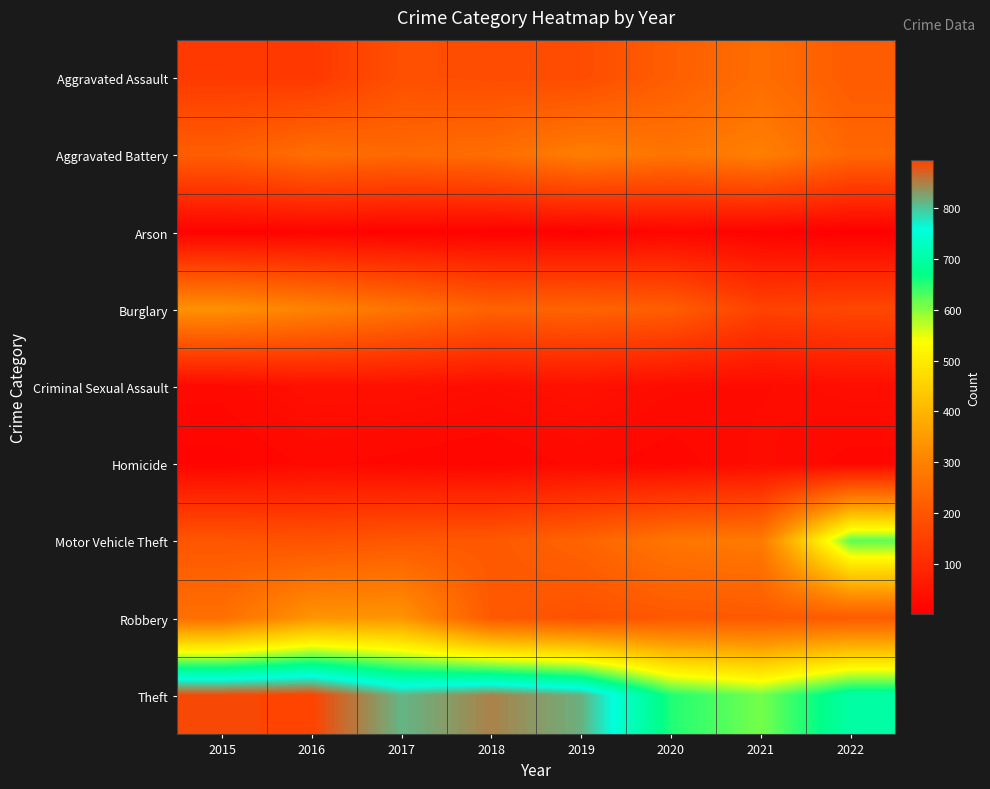

How many categories are shown in the chart?

8